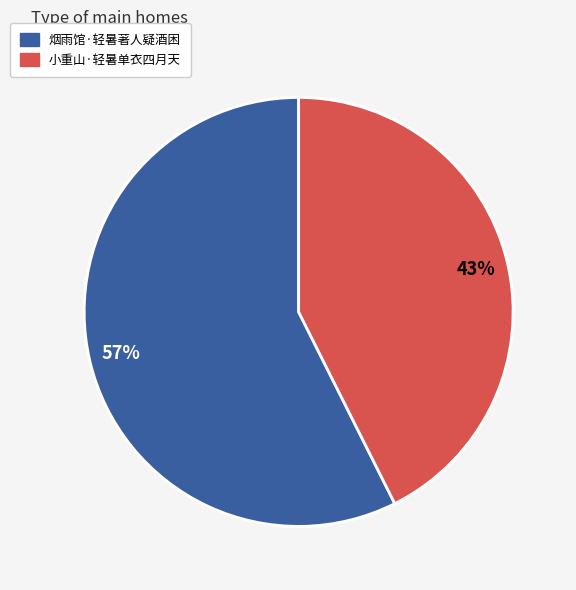

The 小重山·轻暑单衣四月天 slice represents 43% of the pie. True or false?

True